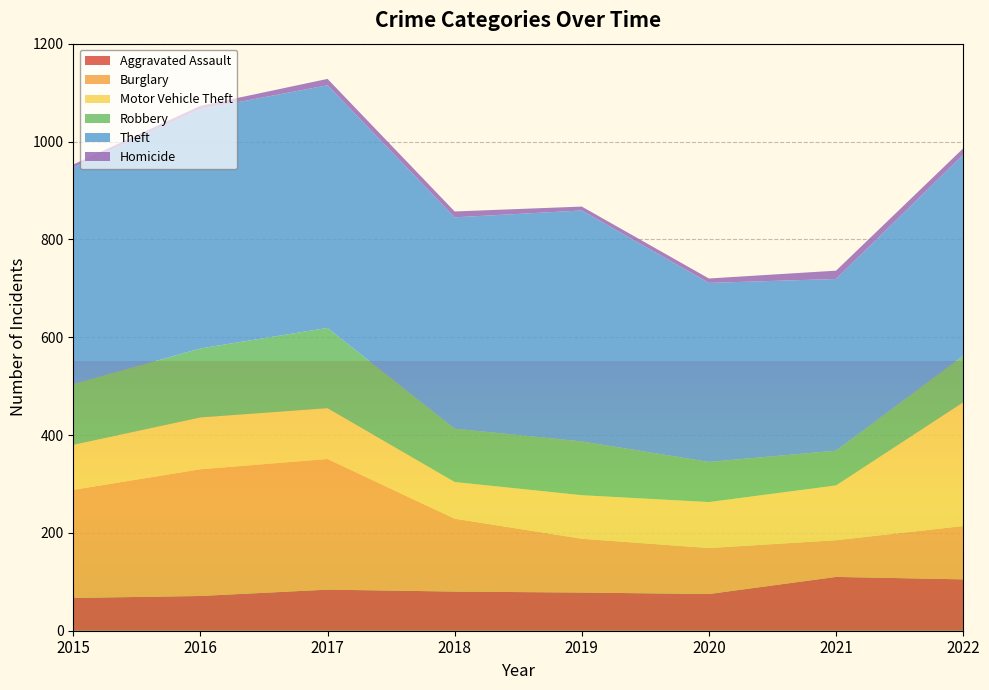

Reading left to right, extract all data points from this chart.

Aggravated Assault: 2015=67	2016=71	2017=84	2018=80	2019=78	2020=75	2021=110	2022=105
Burglary: 2015=221	2016=259	2017=267	2018=149	2019=110	2020=94	2021=75	2022=109
Motor Vehicle Theft: 2015=92	2016=106	2017=104	2018=75	2019=89	2020=94	2021=112	2022=253
Robbery: 2015=124	2016=141	2017=164	2018=109	2019=110	2020=82	2021=71	2022=95
Theft: 2015=443	2016=489	2017=496	2018=432	2019=472	2020=366	2021=351	2022=411
Homicide: 2015=6	2016=7	2017=13	2018=12	2019=8	2020=9	2021=17	2022=13